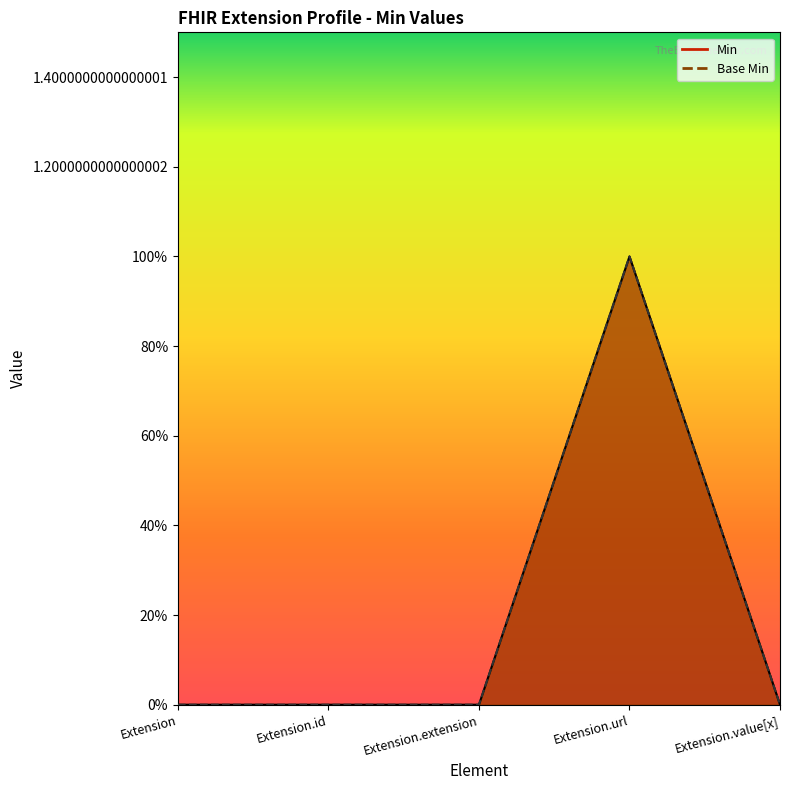

Reading left to right, extract all data points from this chart.

Min: 0	0	0	1	0
Base Min: 0	0	0	1	0